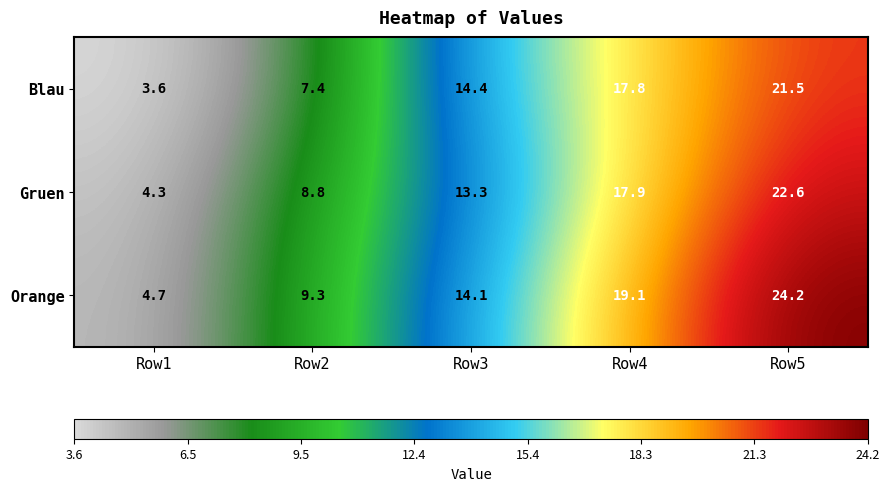

List the series in order of their peak value, highest first.

Orange, Gruen, Blau